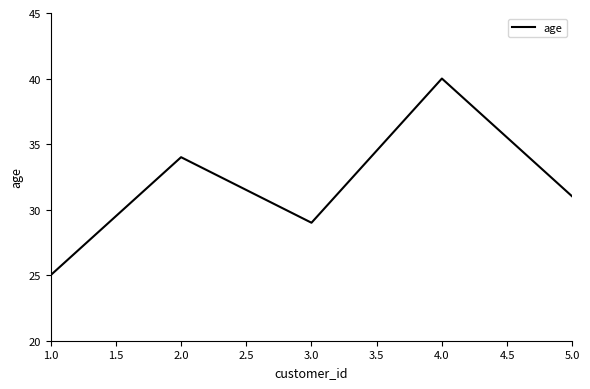

What is the change in value from 2.0 to 3.0?

-5